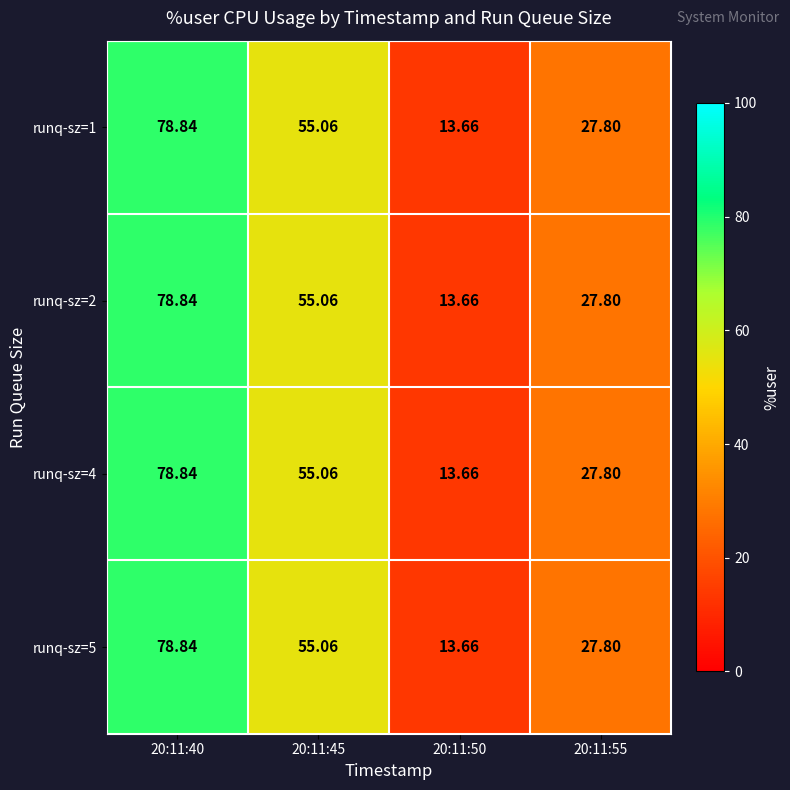

Is the value of runq-sz=5 at 20:11:55 greater than the value of runq-sz=4 at 20:11:50?

Yes